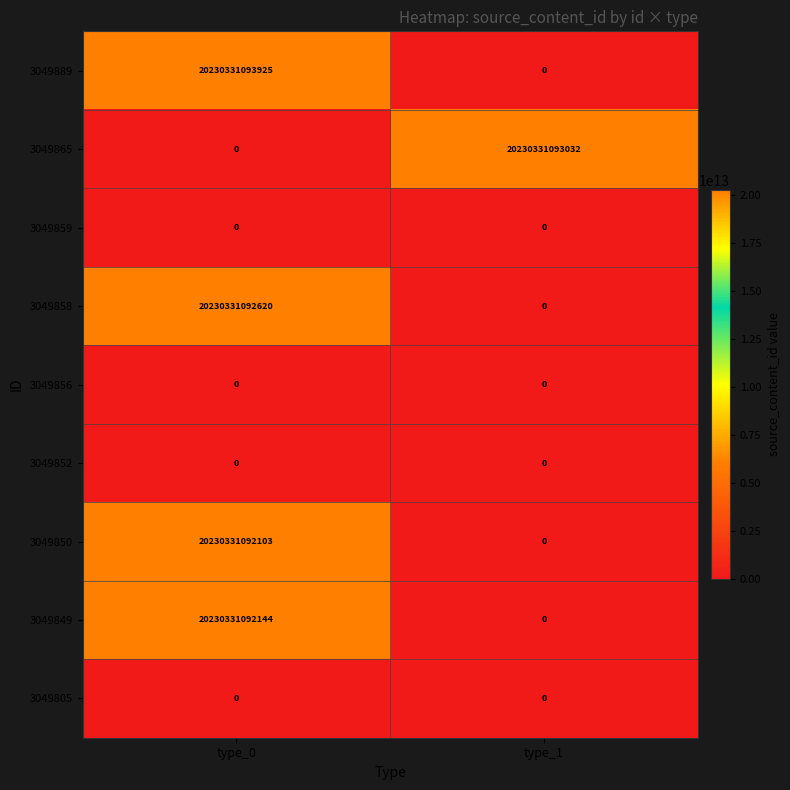

The 3049859 series shows 0 at type_0. True or false?

True